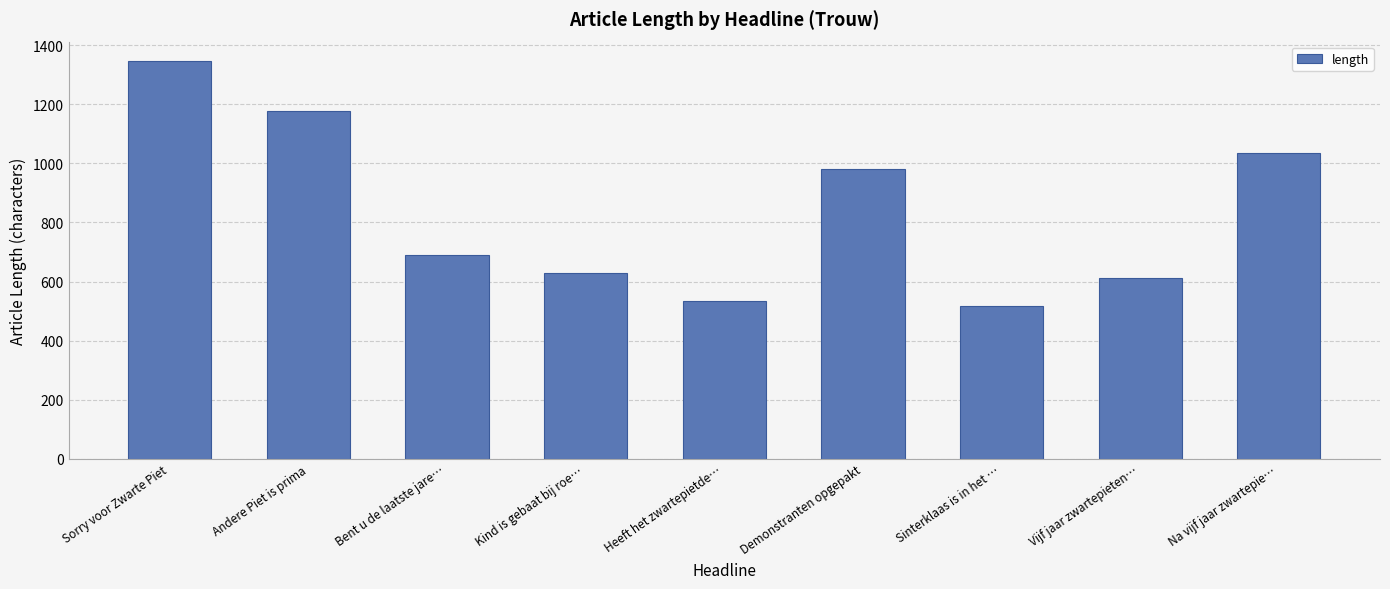

List the labels in order of value, smallest first.

Sinterklaas is in het …, Heeft het zwartepietde…, Vijf jaar zwartepieten…, Kind is gebaat bij roe…, Bent u de laatste jare…, Demonstranten opgepakt, Na vijf jaar zwartepie…, Andere Piet is prima, Sorry voor Zwarte Piet